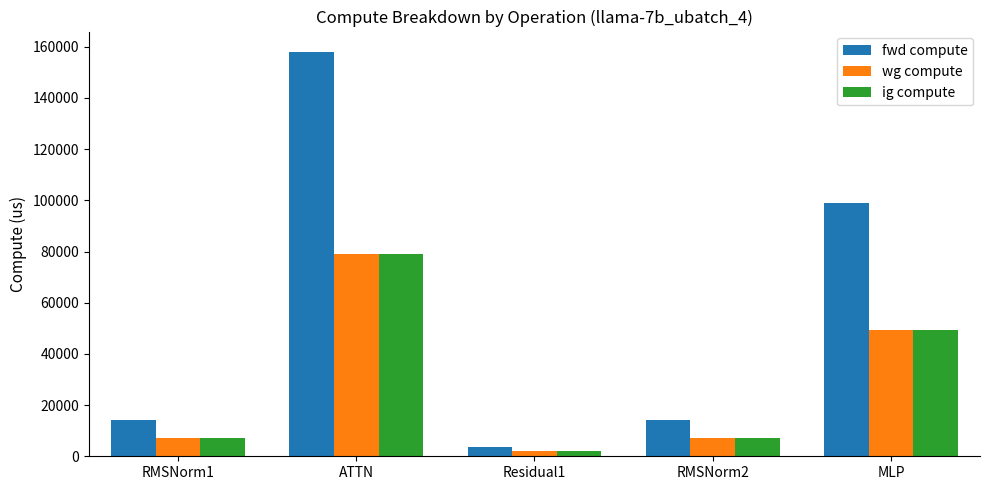

What is the minimum value shown in the chart?

1873.2